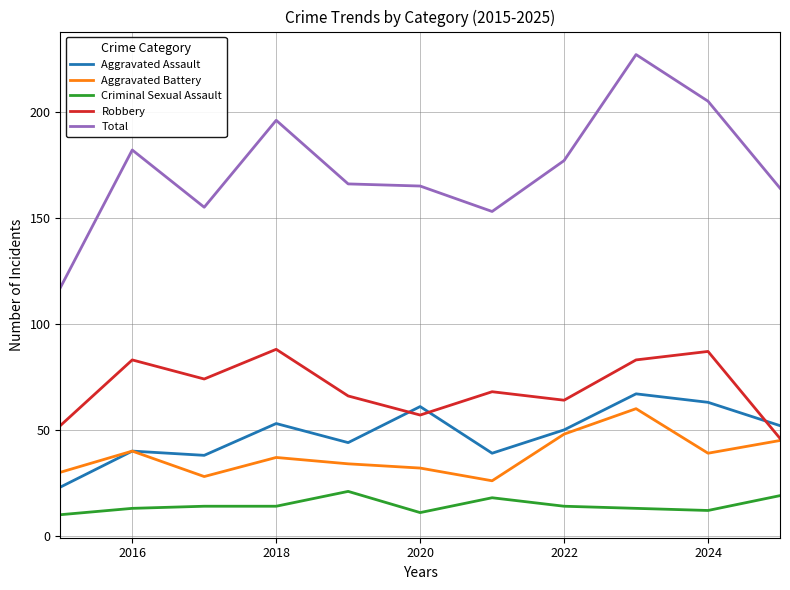

What is the minimum value shown in the chart?

10